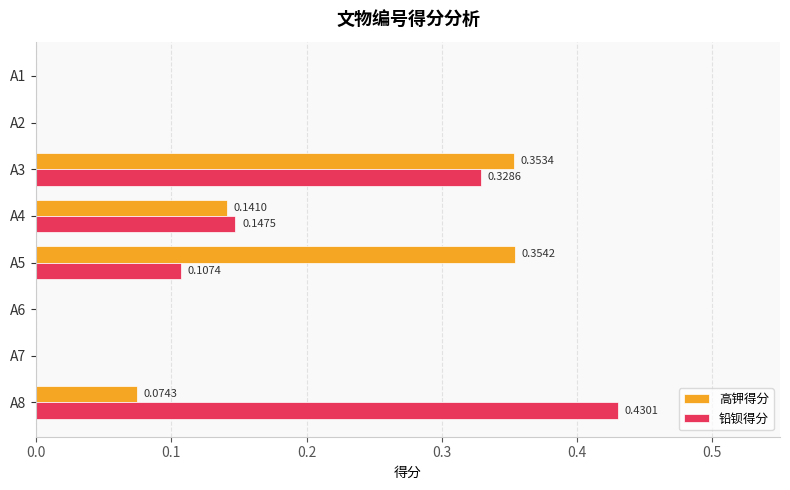

Which series has the largest total across all categories?

铅钡得分